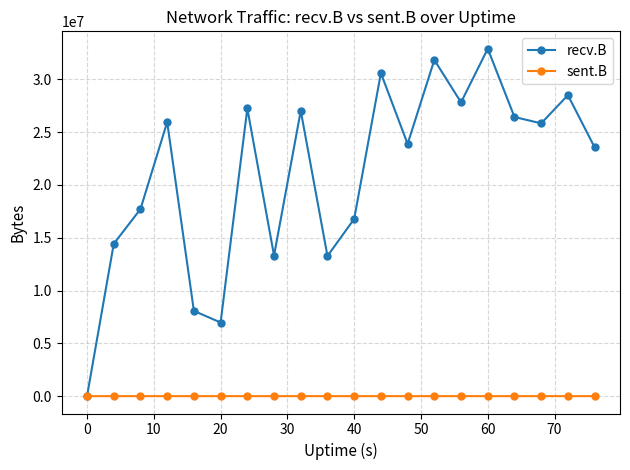

What is the value of the sent.B point at the 11th from the left?

0